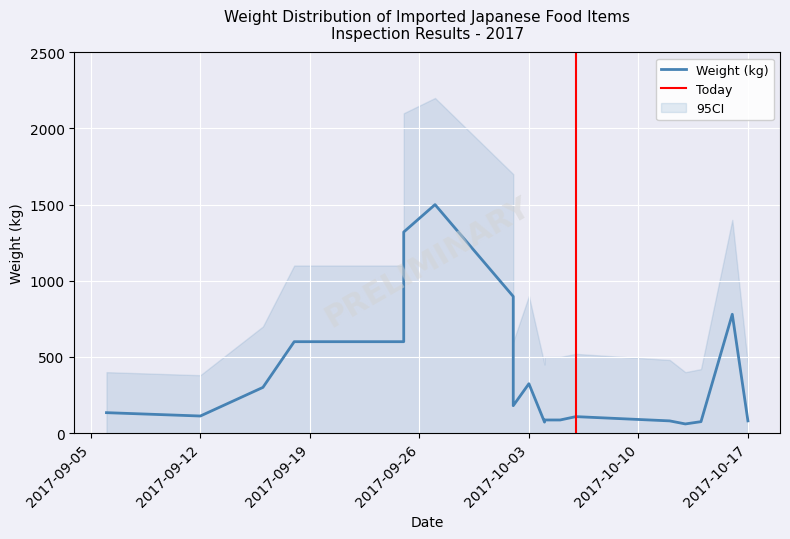

Where is the first local minimum?

2017-09-12